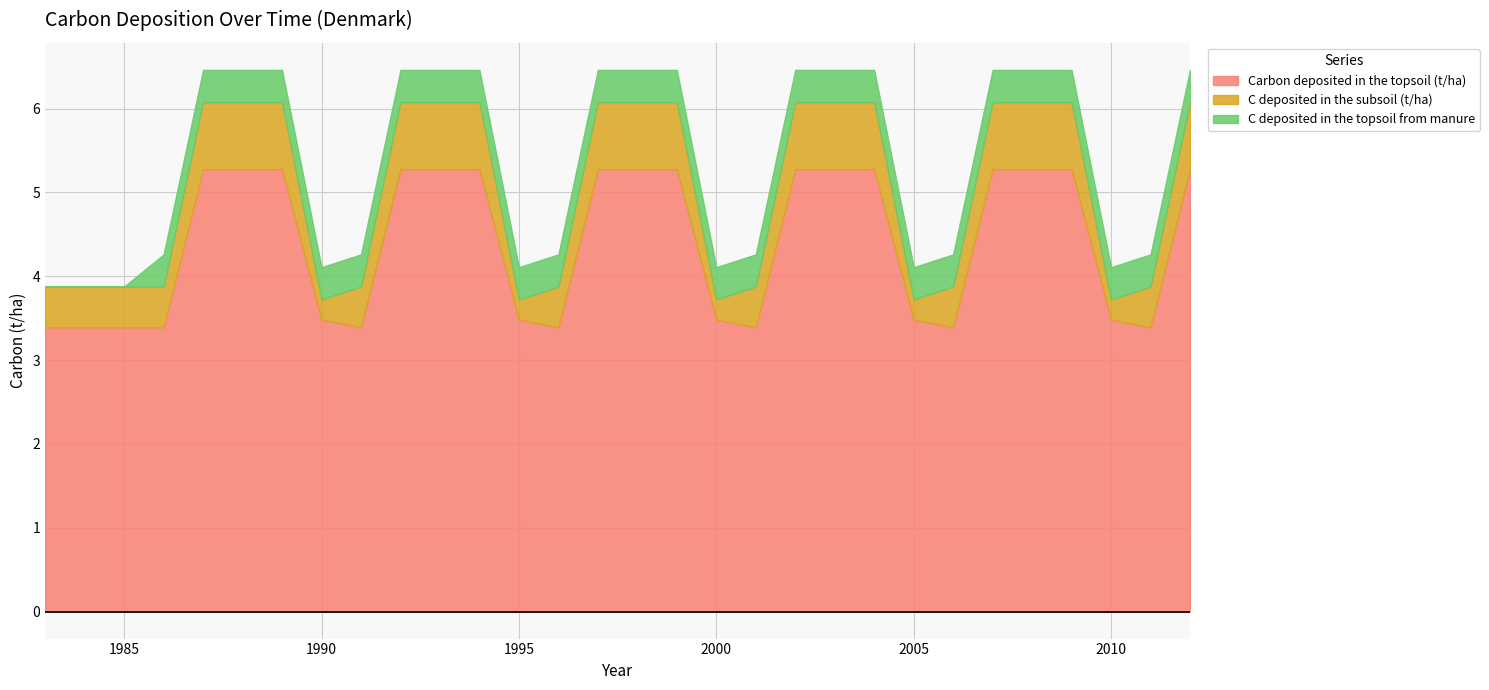

Which category has the highest value across all series?

1987